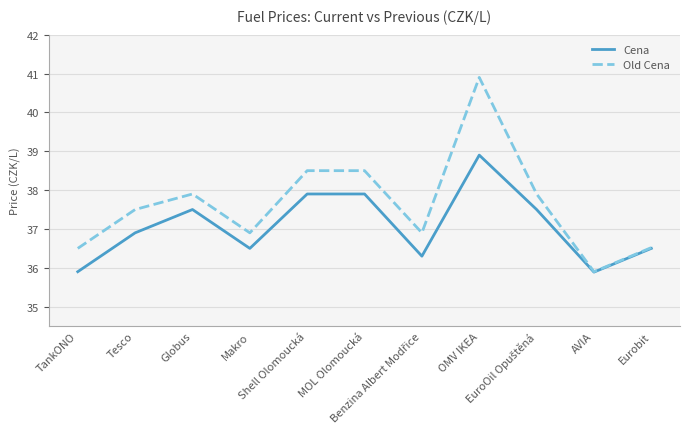

Reading left to right, list all the values displayed in this chart.

Cena: 35.9	36.9	37.5	36.5	37.9	37.9	36.3	38.9	37.5	35.9	36.5
Old Cena: 36.5	37.5	37.9	36.9	38.5	38.5	36.9	40.9	37.9	35.9	36.5